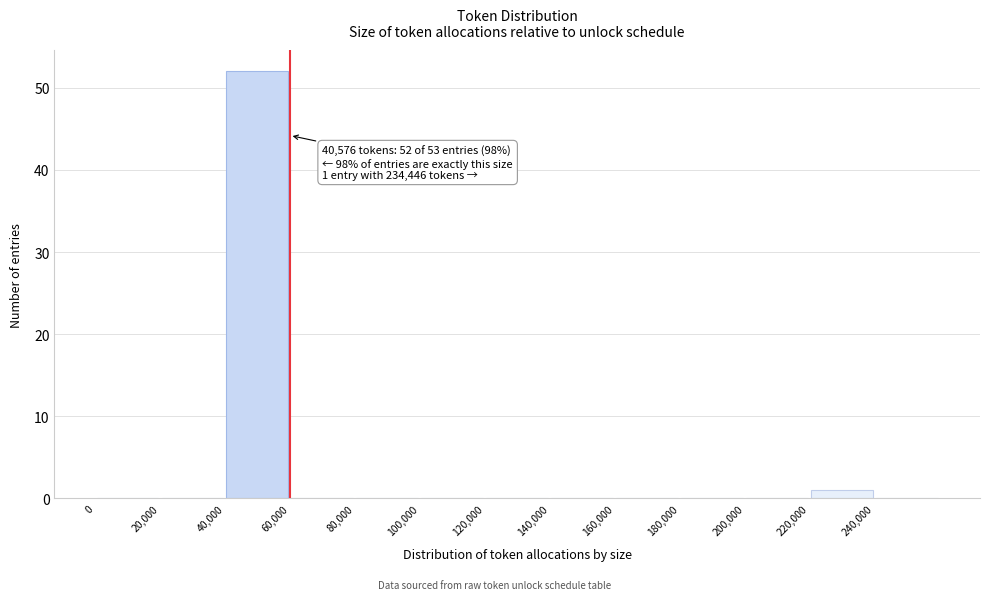

Which range on the x-axis has the tallest bar?

40000 to 60000